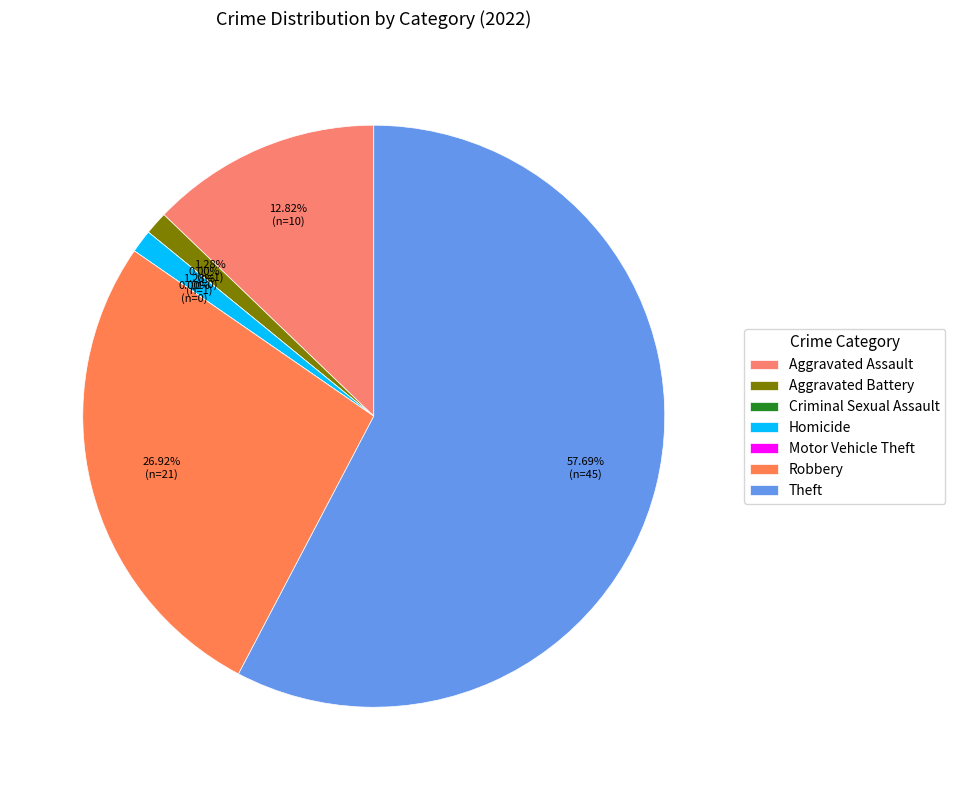

To the nearest percent, what percentage of the pie is Aggravated Assault?

13%